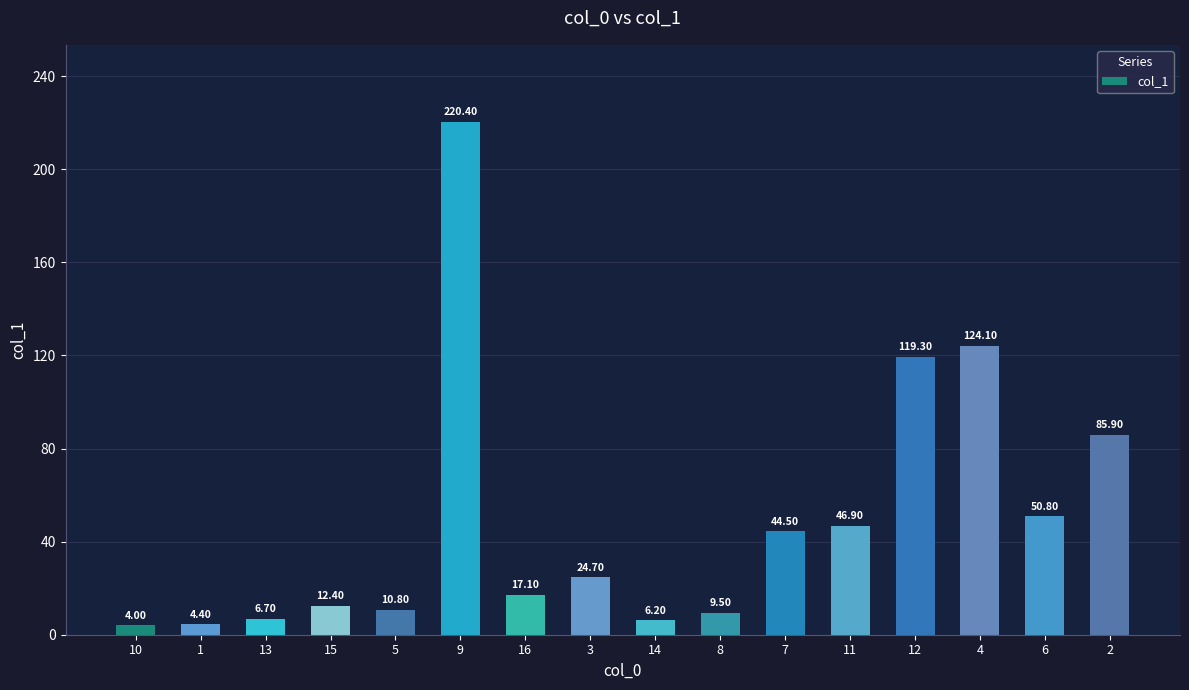

Rank the categories by value from lowest to highest.

10, 1, 14, 13, 8, 5, 15, 16, 3, 7, 11, 6, 2, 12, 4, 9